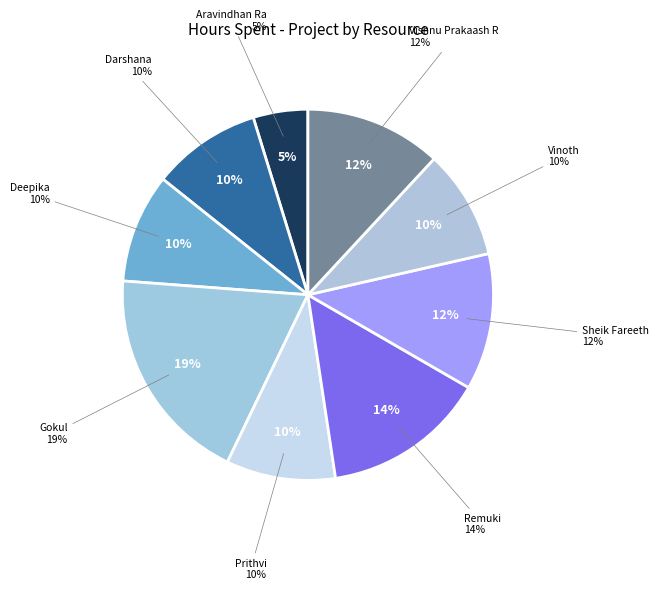

The Aravindhan Ra slice represents 10% of the pie. True or false?

False